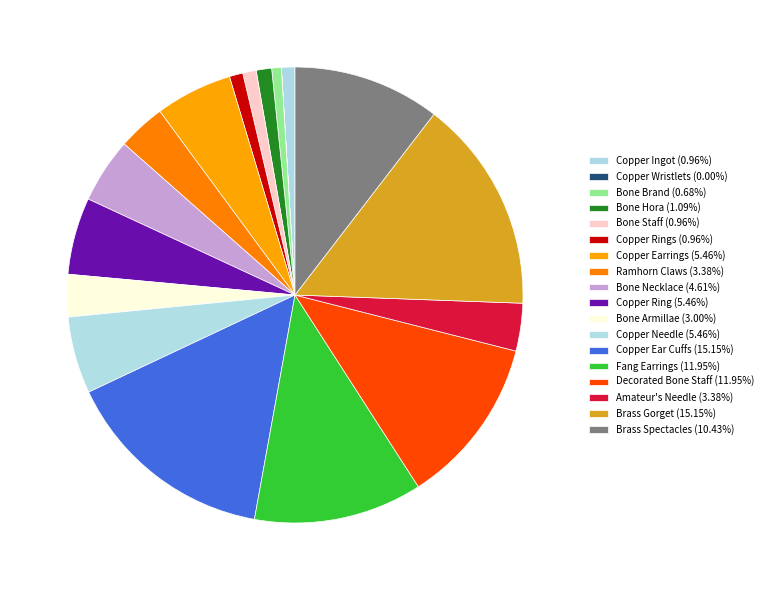

Is there any slice that represents more than half of the pie?

No